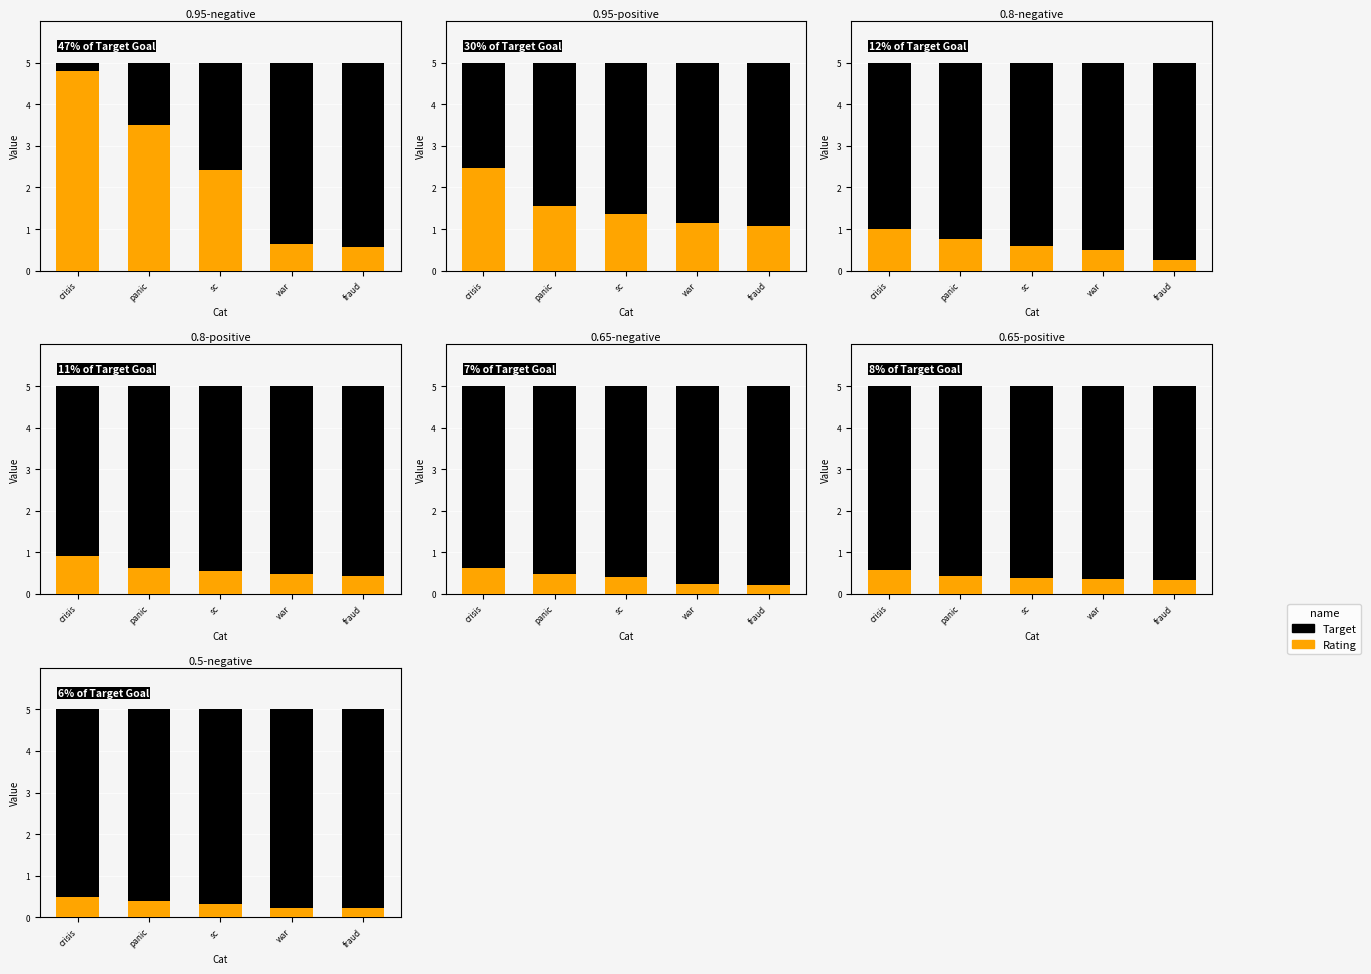

At which category does the chart reach its peak across all series?

crisis